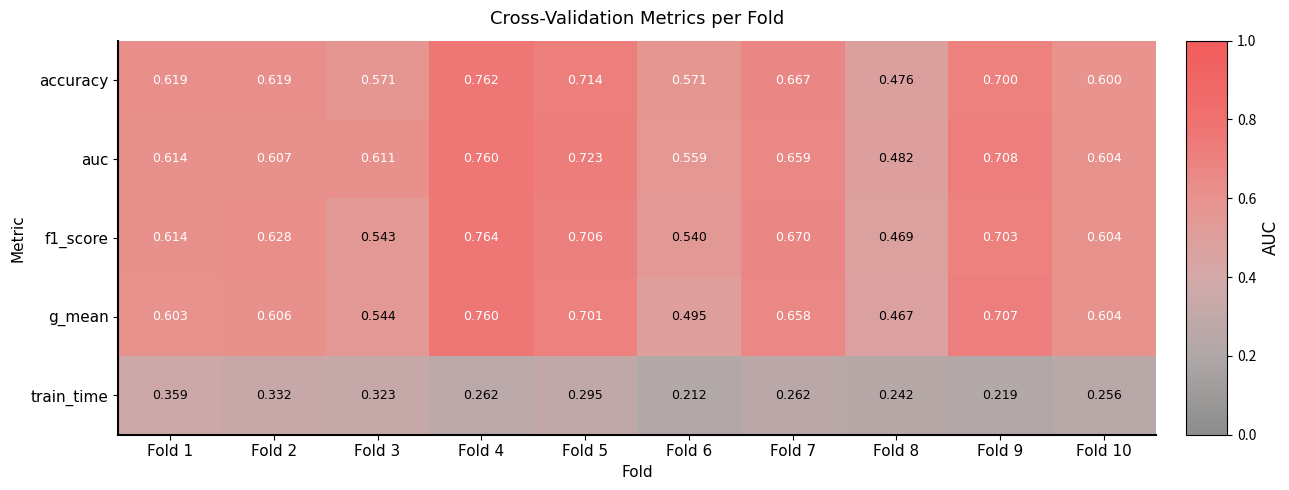

Which series has the largest total across all categories?

auc